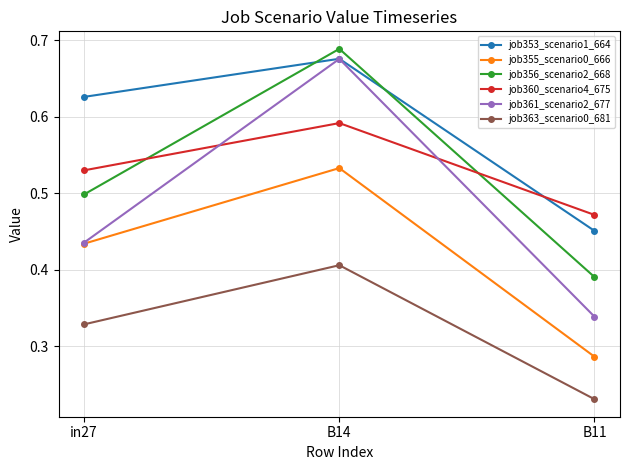

Count the number of data series in this chart.

6